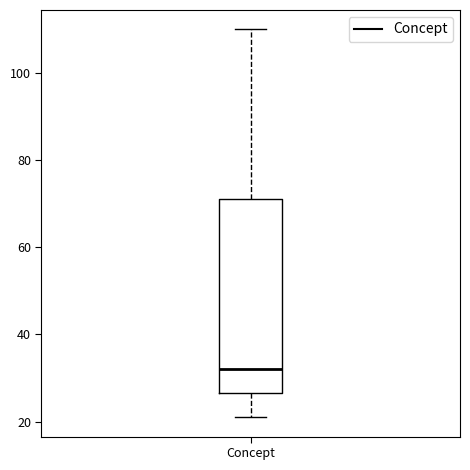

Transcribe this box plot: give where the median line is, the range the box spans, and where the two whiskers end, as read against the y-axis. The values are not printed on the chart, so give them approximately, as read against the axis.

median 32, box 26 to 72, whiskers 22 to 110